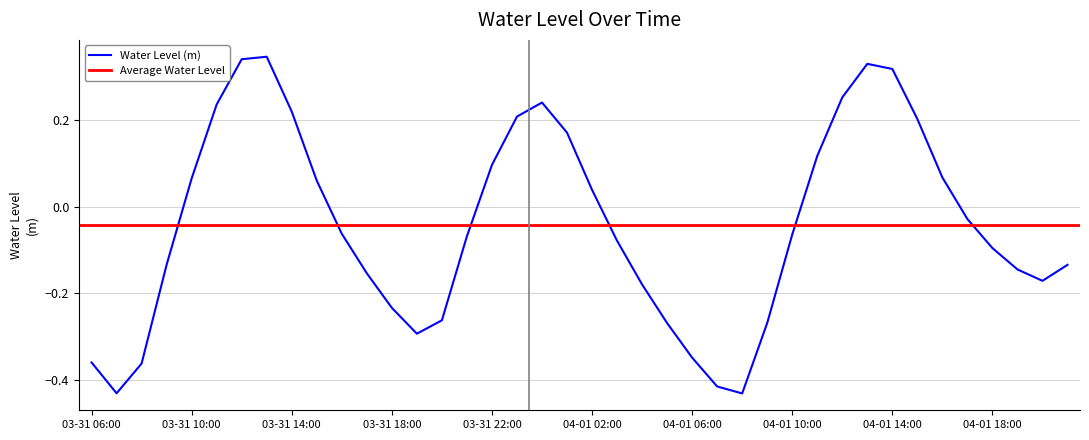

Which label corresponds to the largest value in the chart?

03-31 13:00